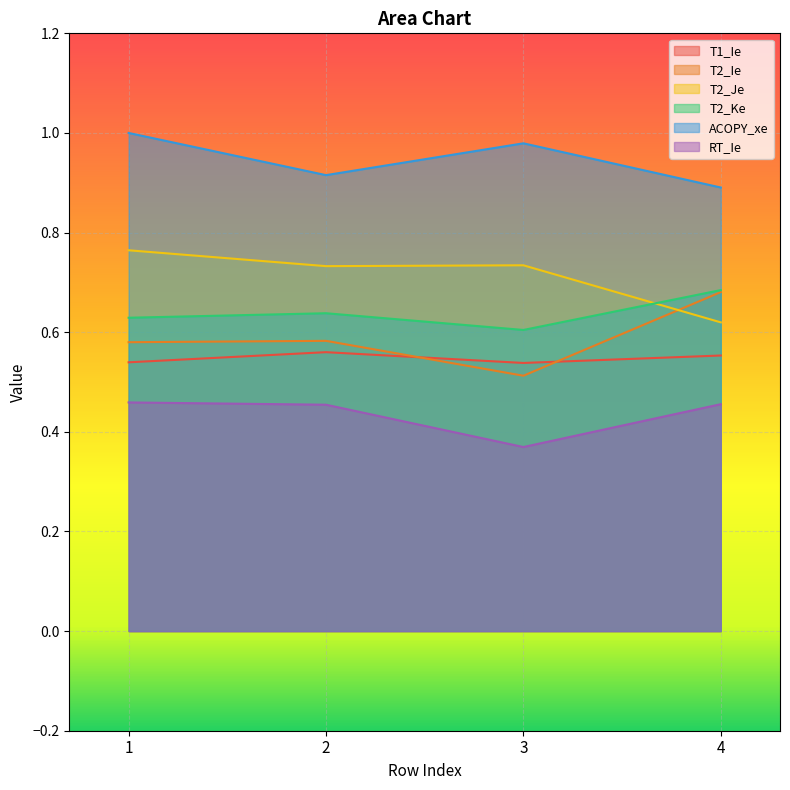

What is the sum of all T1_Ie values?

2.2